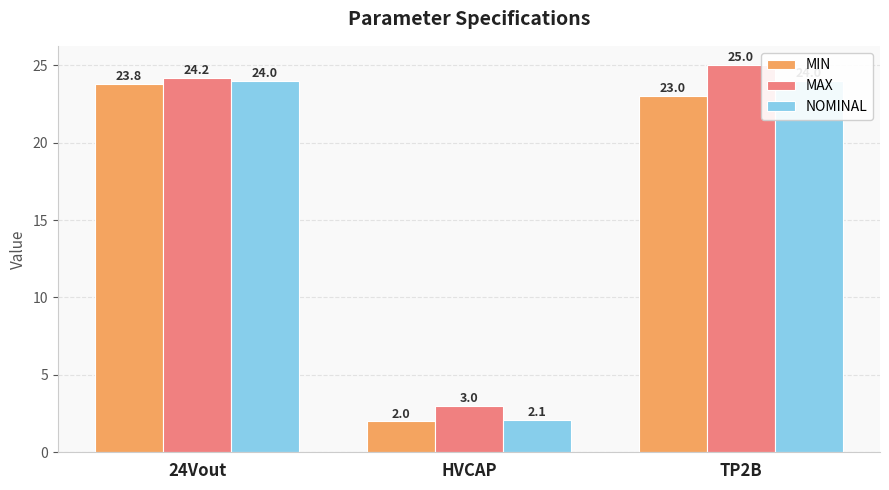

List the series in order of their overall mean, lowest first.

MIN, NOMINAL, MAX